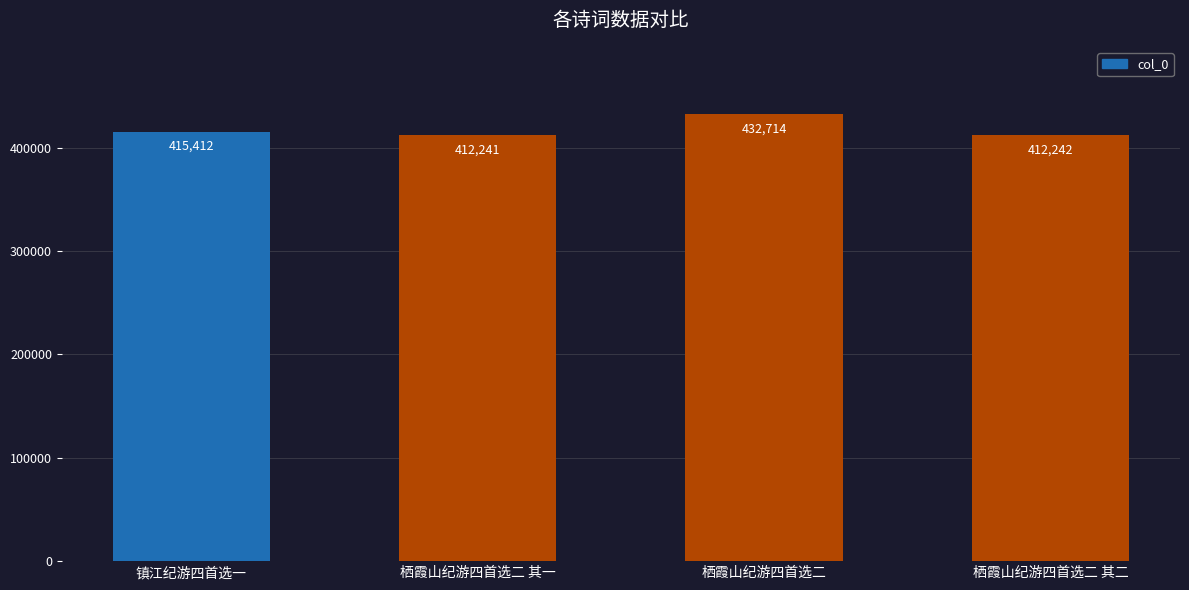

Approximately how many times larger is the value at 栖霞山纪游四首选二 其一 compared to 镇江纪游四首选一?

1.0